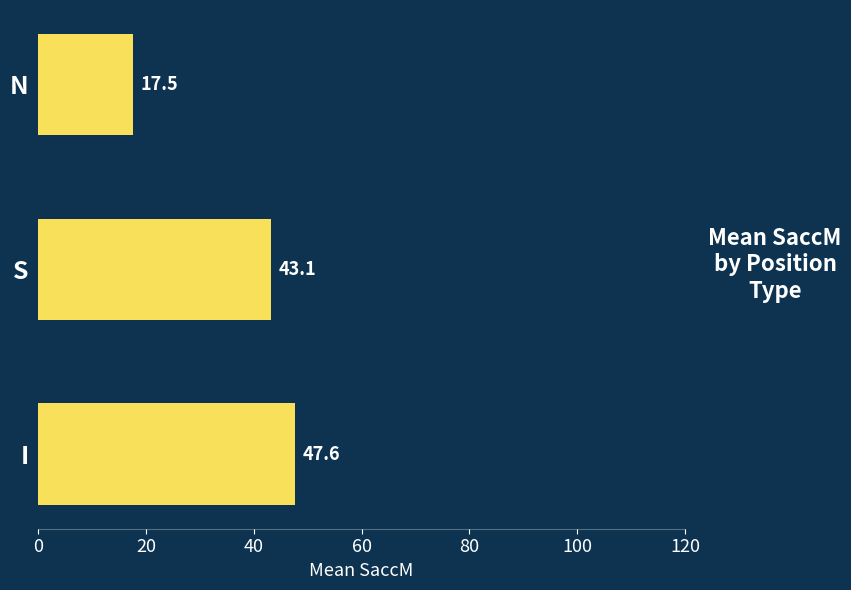

List the labels in order of value, largest first.

I, S, N